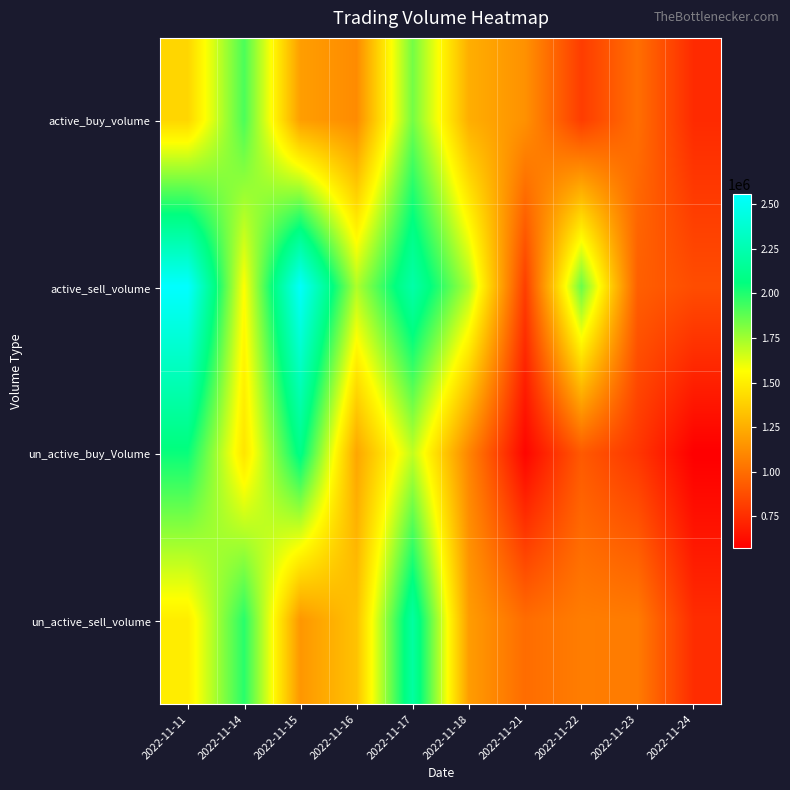

At which category is the sum across all series the highest?

2022-11-17